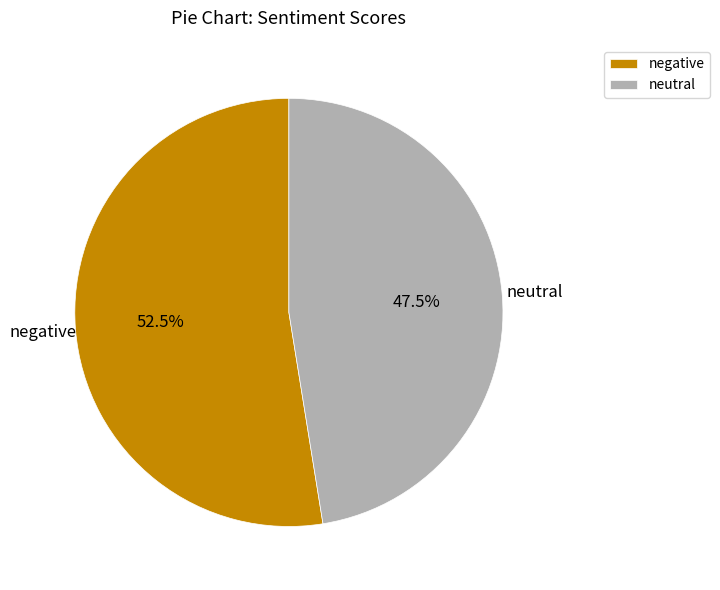

Rank the categories by value from highest to lowest.

negative, neutral